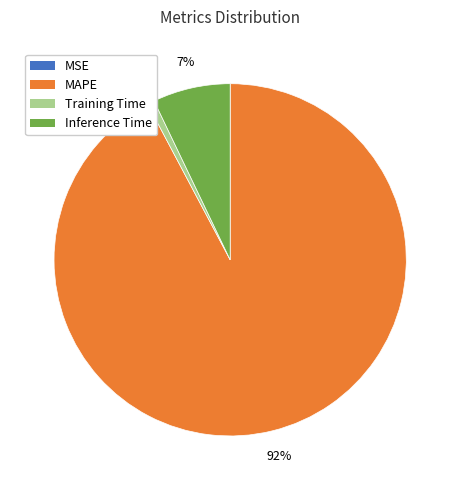

Which slice is the largest?

MAPE